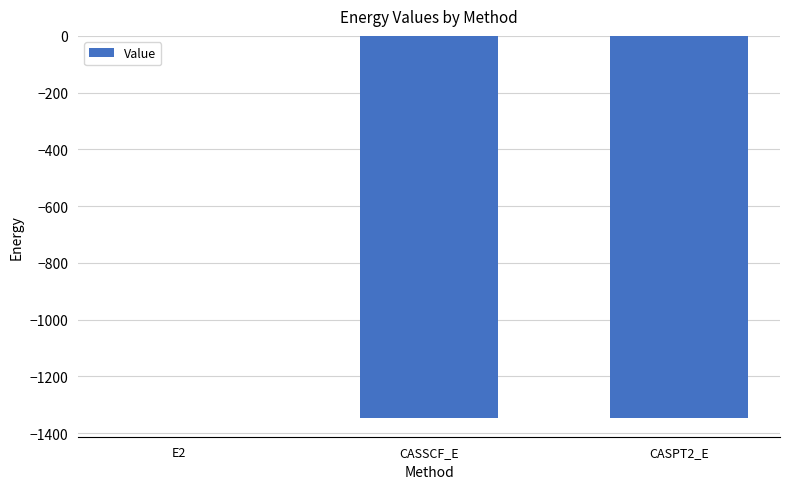

Which label corresponds to the largest value in the chart?

E2